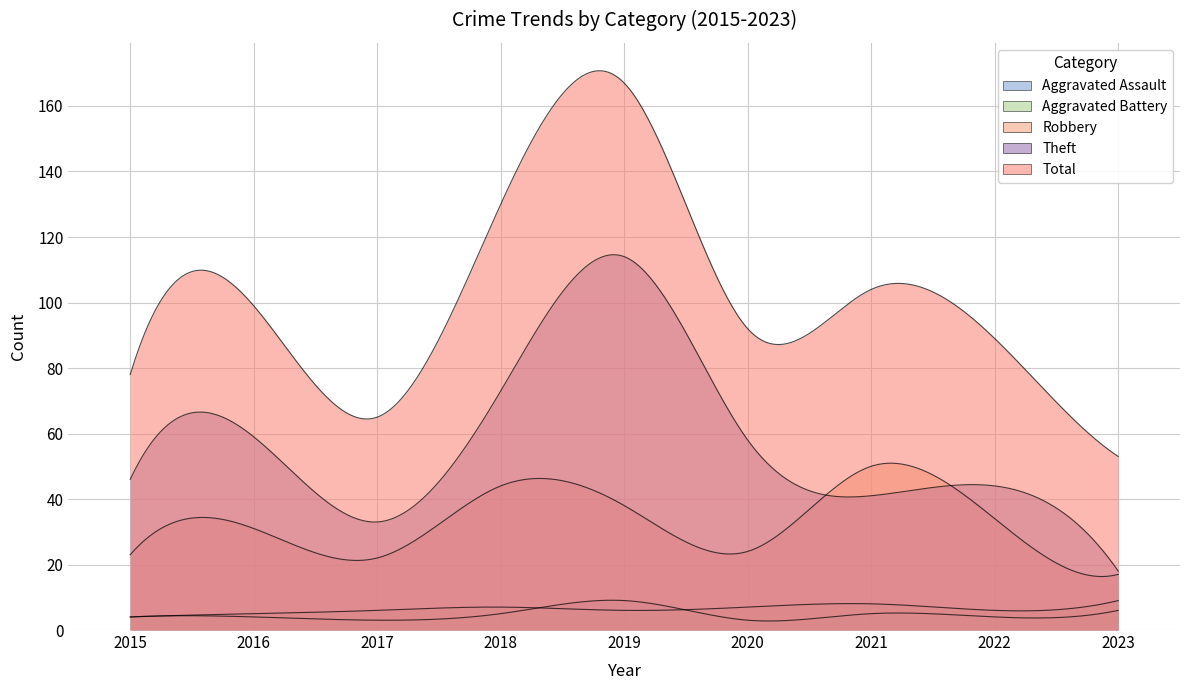

True or false: Total and Theft cross at least once.

False